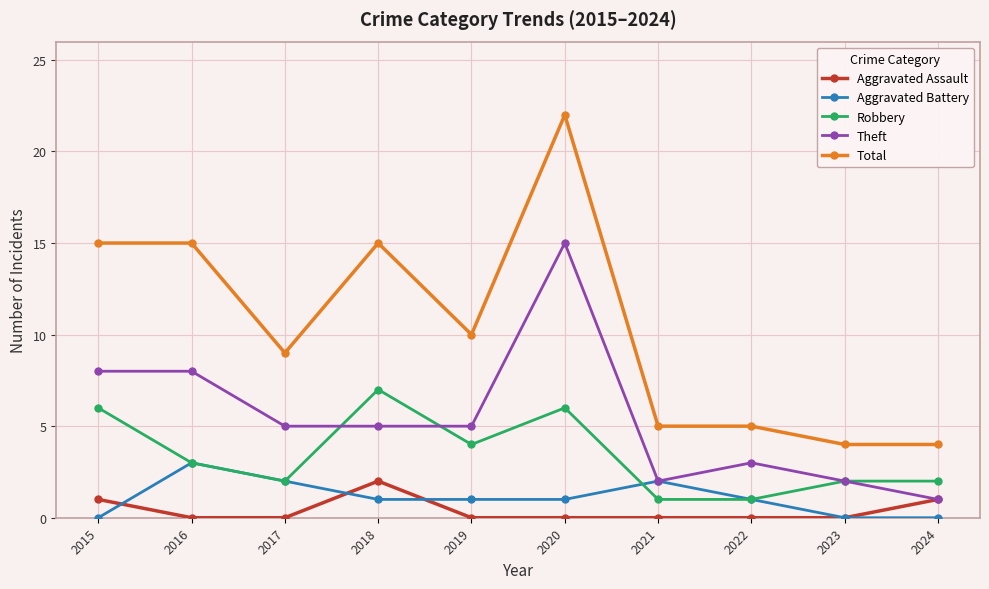

Rank the series at 2020 from lowest to highest value.

Aggravated Assault, Aggravated Battery, Robbery, Theft, Total